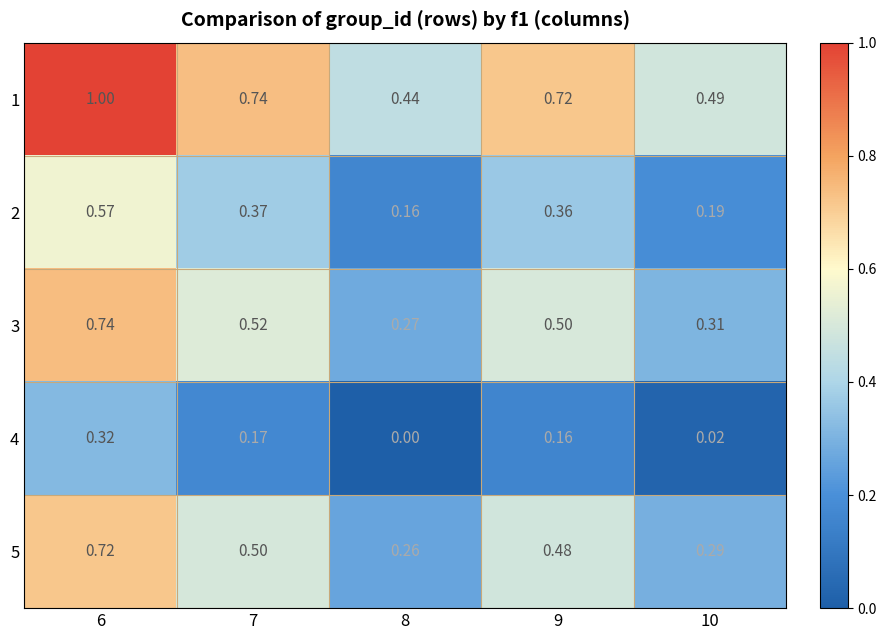

At which category does the chart reach its peak across all series?

6